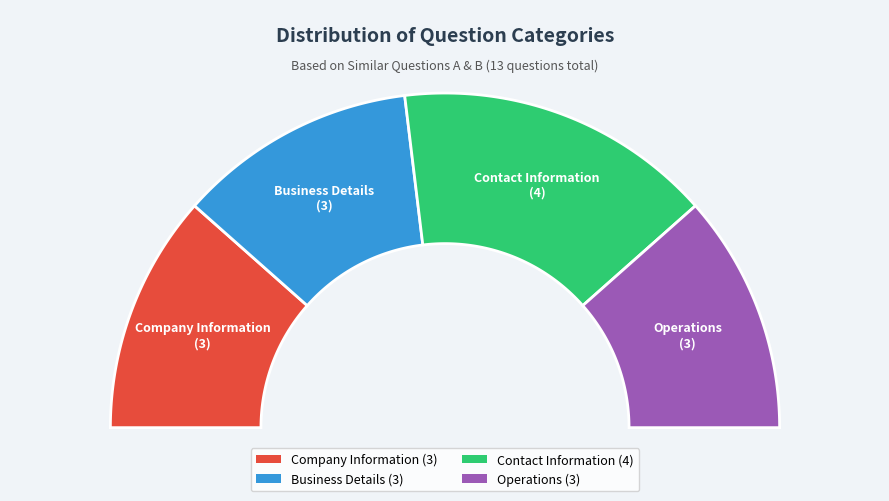

What is the change in value from Contact Information to Operations?

-1